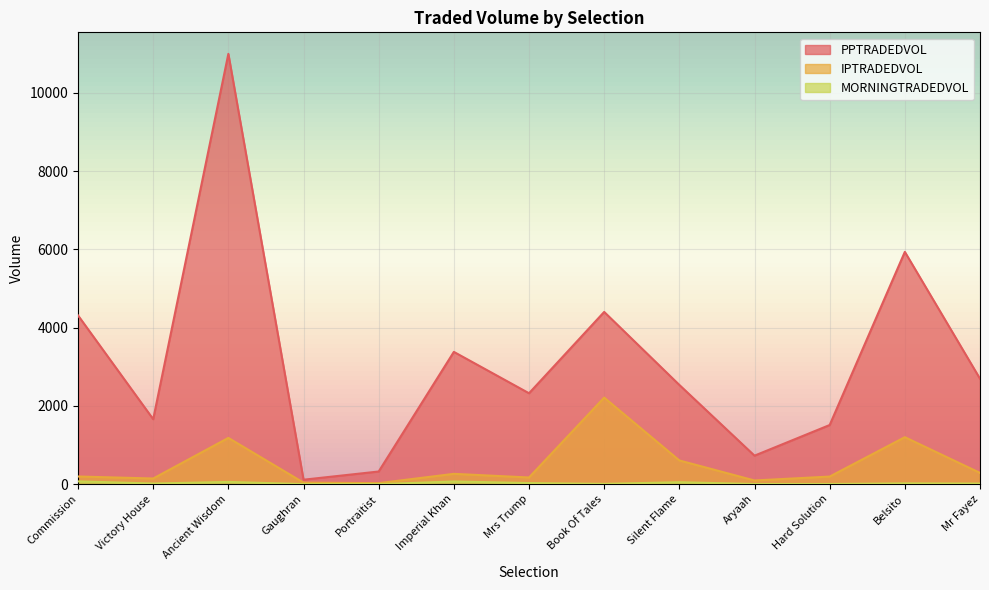

True or false: PPTRADEDVOL has a value of 624.9 at Mr Fayez.

False